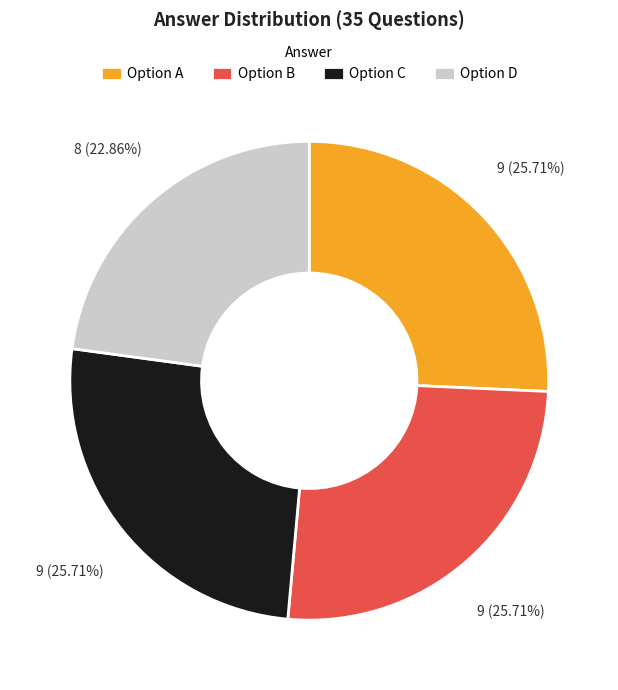

Which has a higher value, Option D or Option C?

Option C